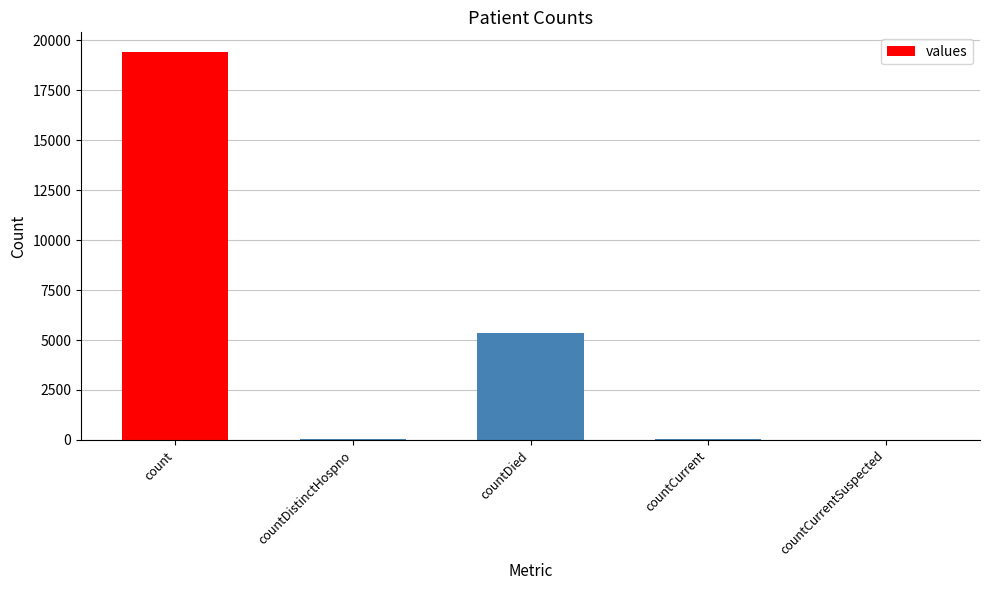

How many distinct data groups are displayed?

1